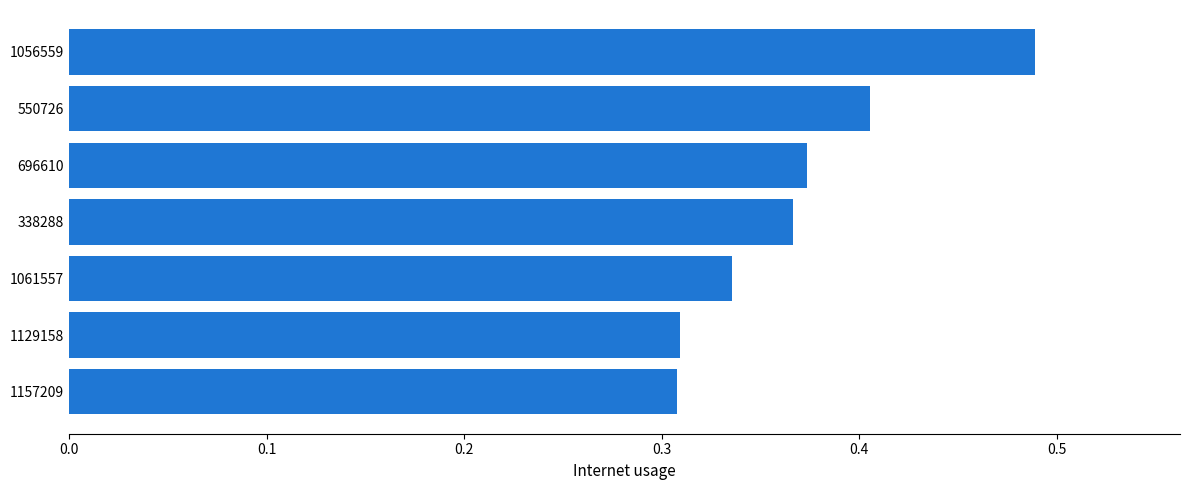

The value at 338288 is 0.5. True or false?

False